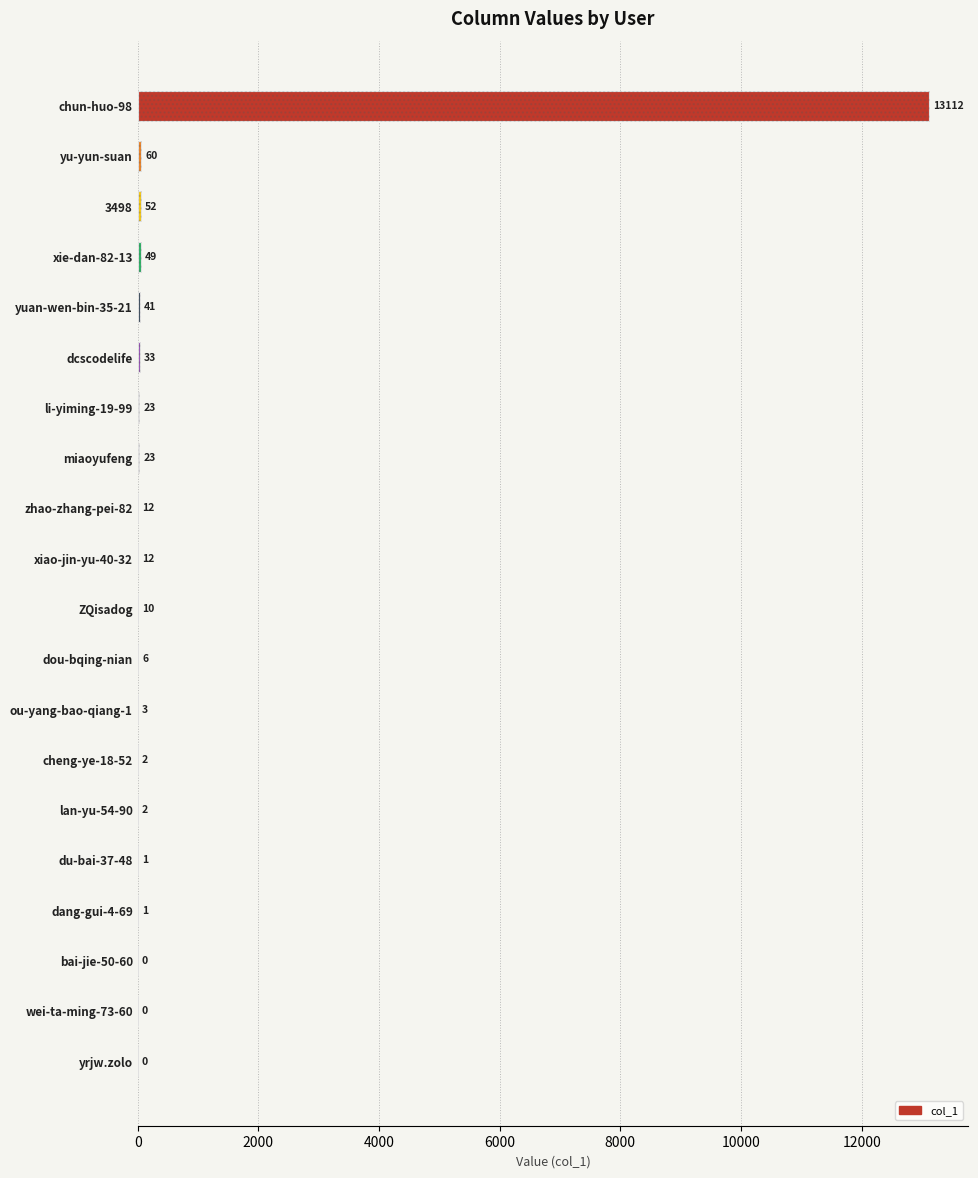

What is the difference between the values at dou-bqing-nian and lan-yu-54-90?

4